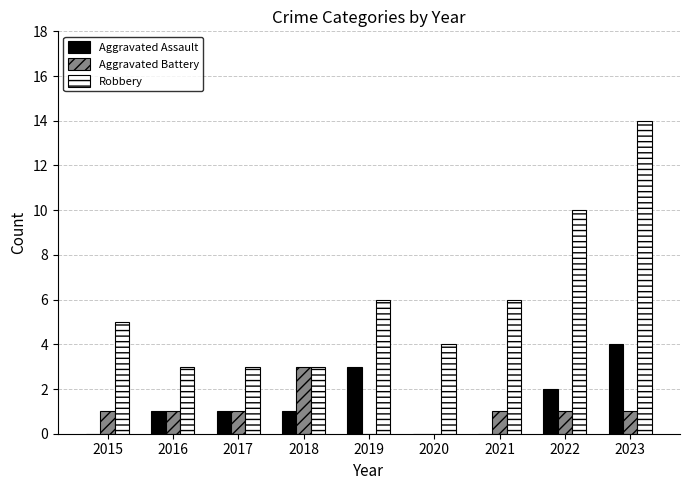

Count the number of categories in the chart.

9